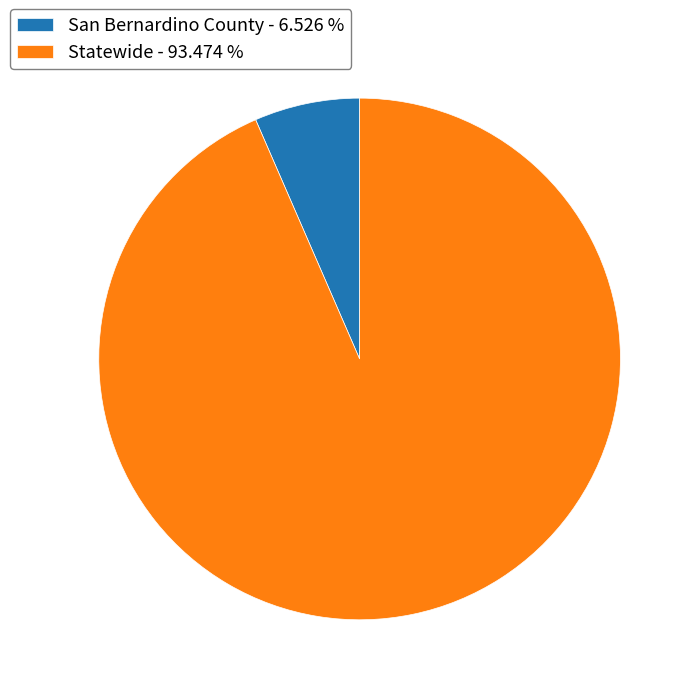

Combined, do Statewide - 93.474 % and San Bernardino County - 6.526 % account for over 50%?

Yes